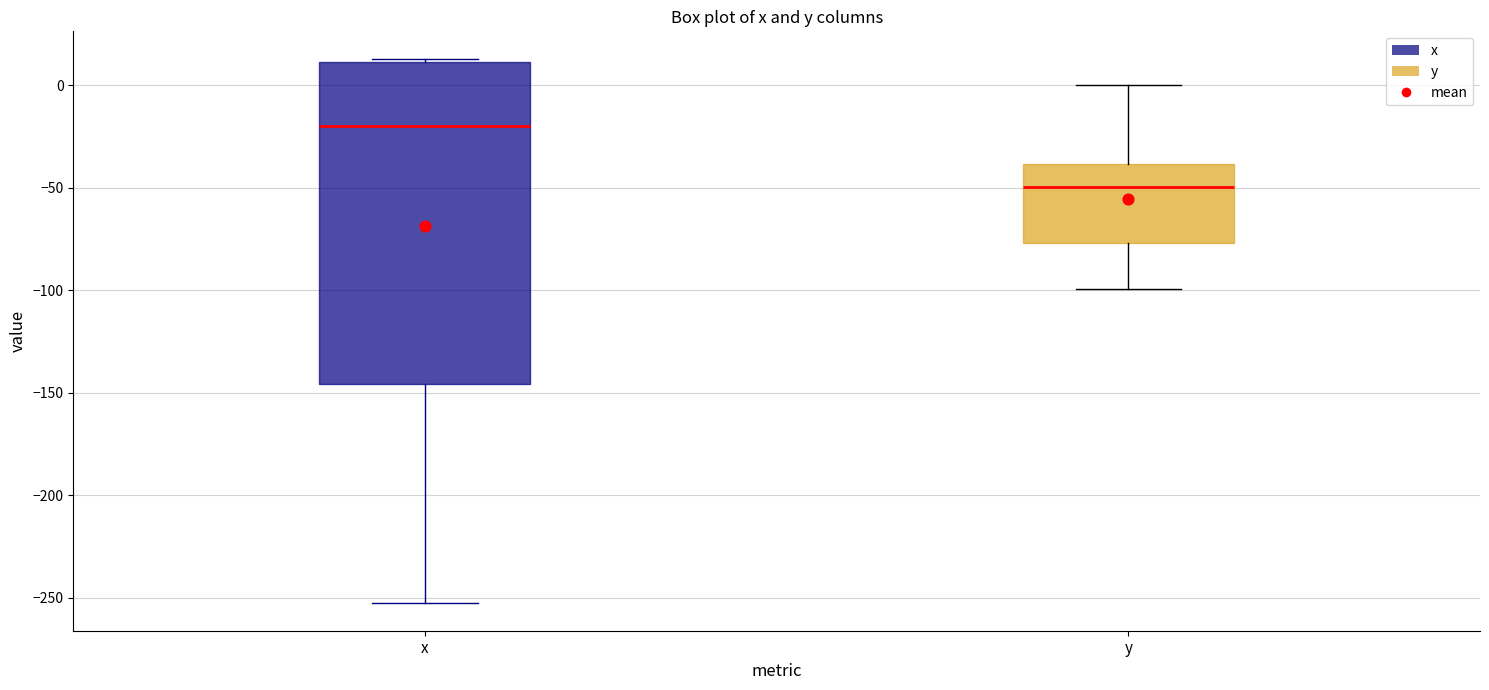

Where is the upper edge of the box for y on the y-axis? The values are not printed on the chart, so give them approximately, as read against the axis.

-40